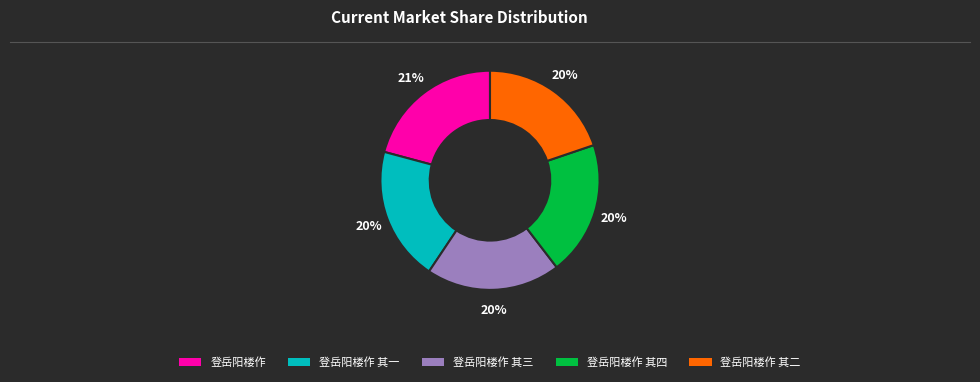

To the nearest percent, what is the difference between the largest and smallest slice percentages?

1%